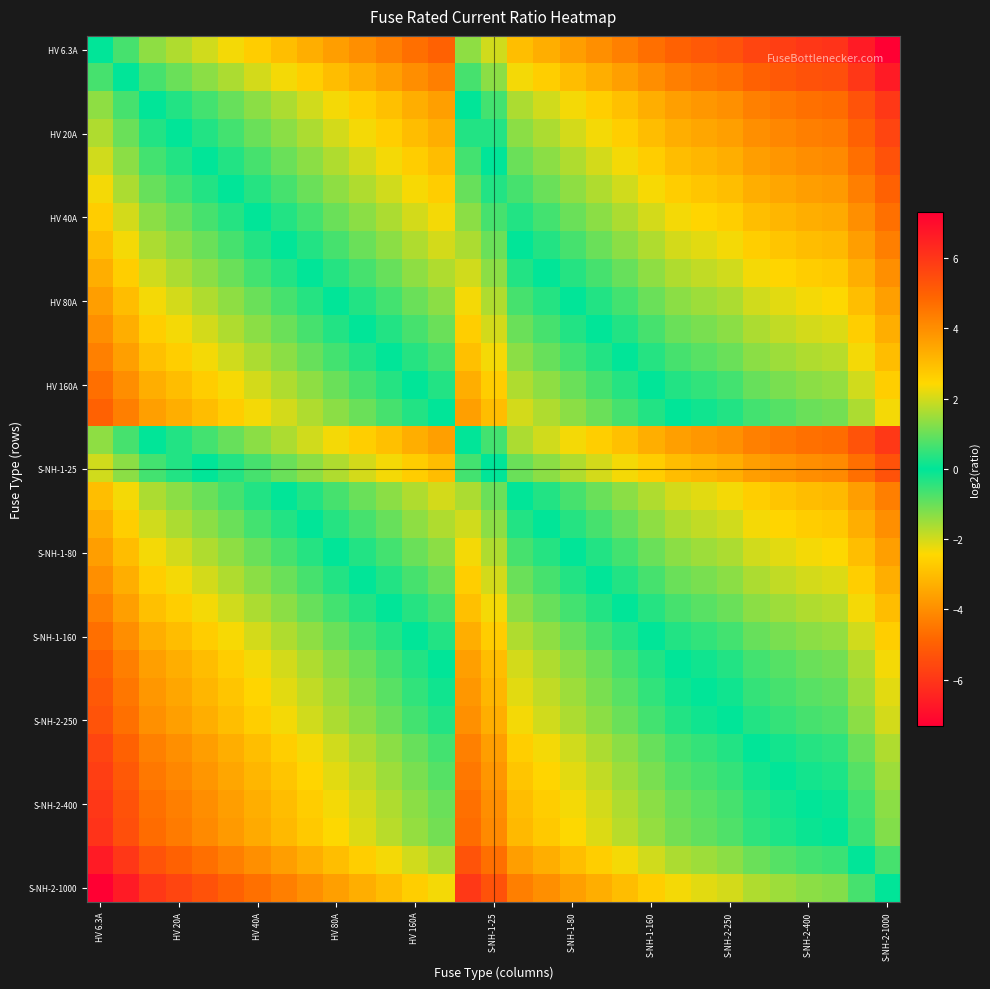

Which series has the largest range (max minus min)?

HV 6.3A